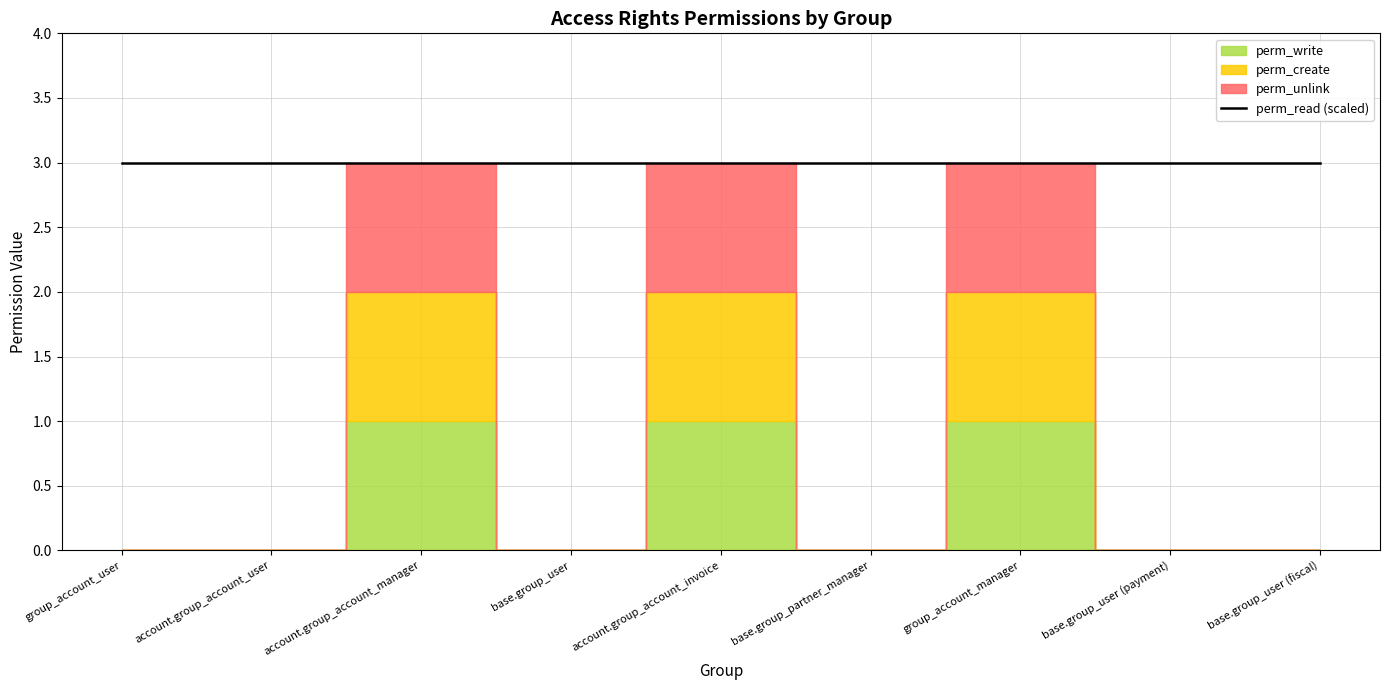

At group_account_user, list the series in order from smallest to largest.

perm_write, perm_create, perm_unlink